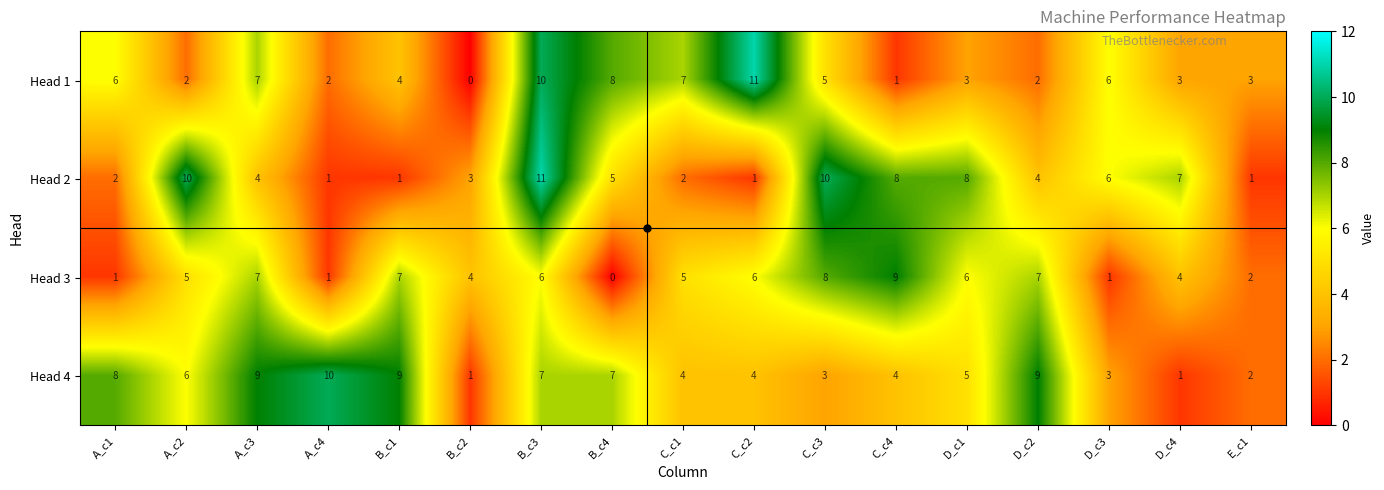

At A_c1, list the series in order from smallest to largest.

Head 3, Head 2, Head 1, Head 4